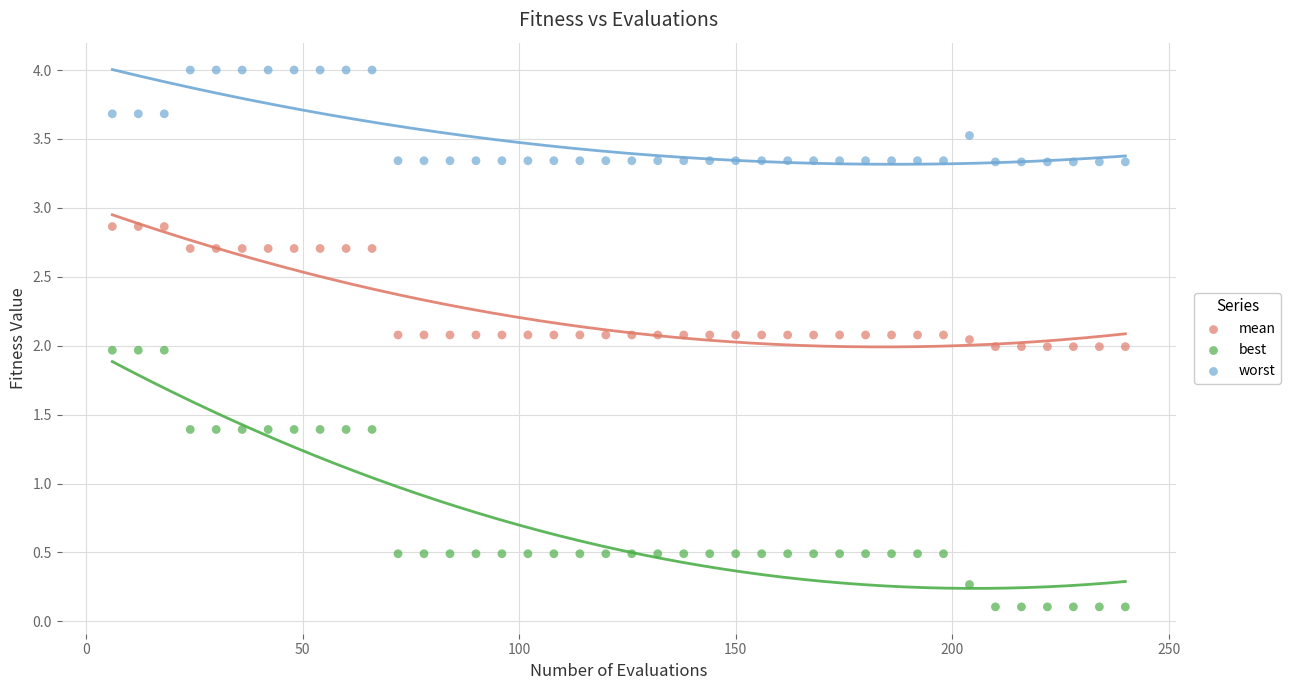

Across all data points, what is the range of X values (max minus min)?

234.0